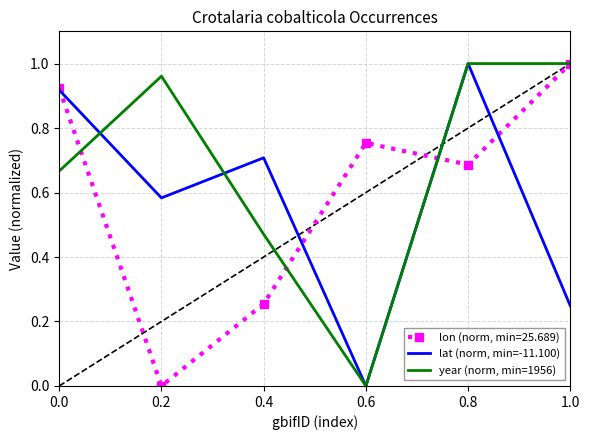

Which series changed the most between 0.6 and 1.0?

year (norm, min=1956)